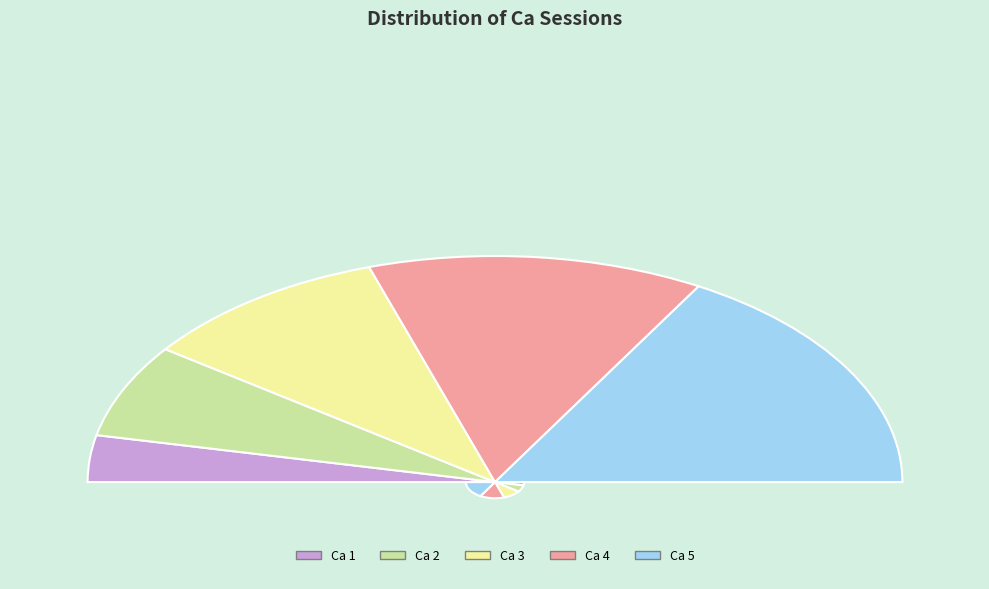

How much of the chart is everything except Ca 2?

86.7%